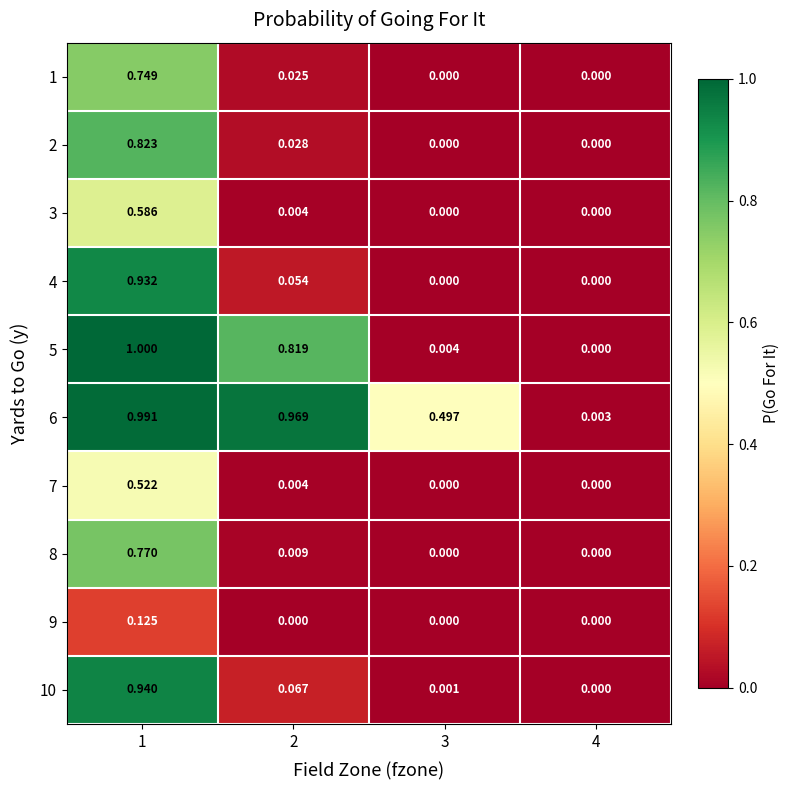

Is the value of 4 at 1 greater than the value of 1 at 1?

Yes